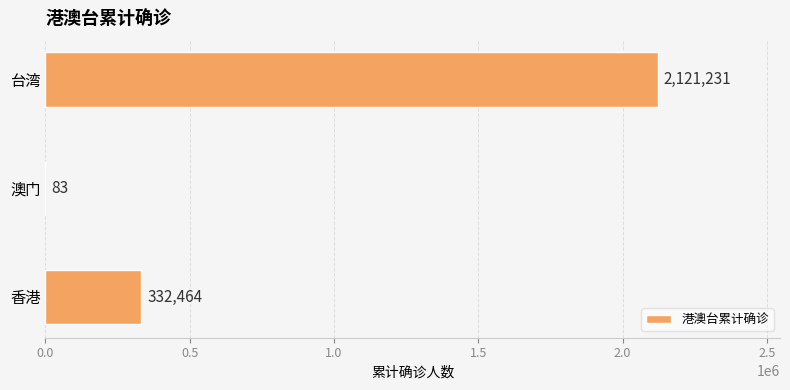

The chart shows a value of 332464 at 香港. True or false?

True